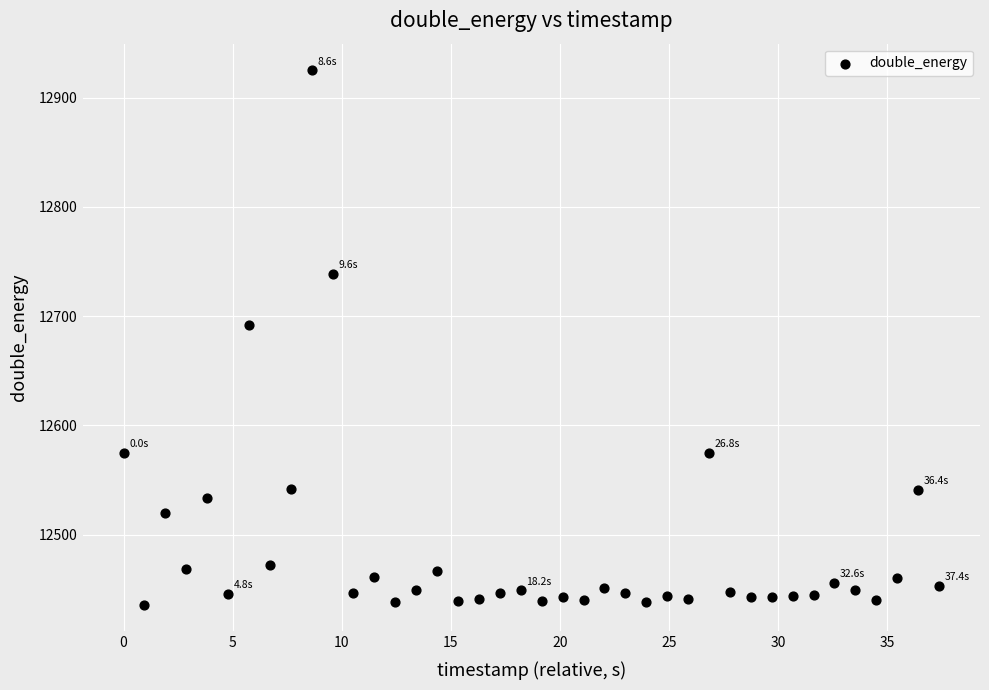

What Y value in the scatter plot is closest to 12680?

12692